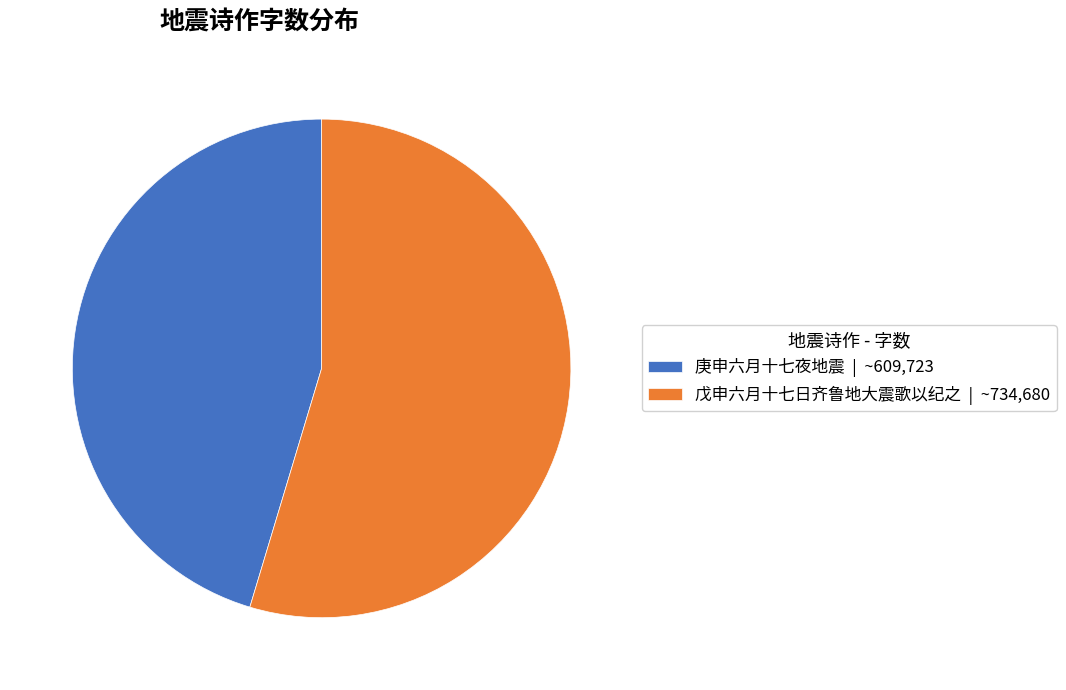

How many slices are in this pie chart?

2